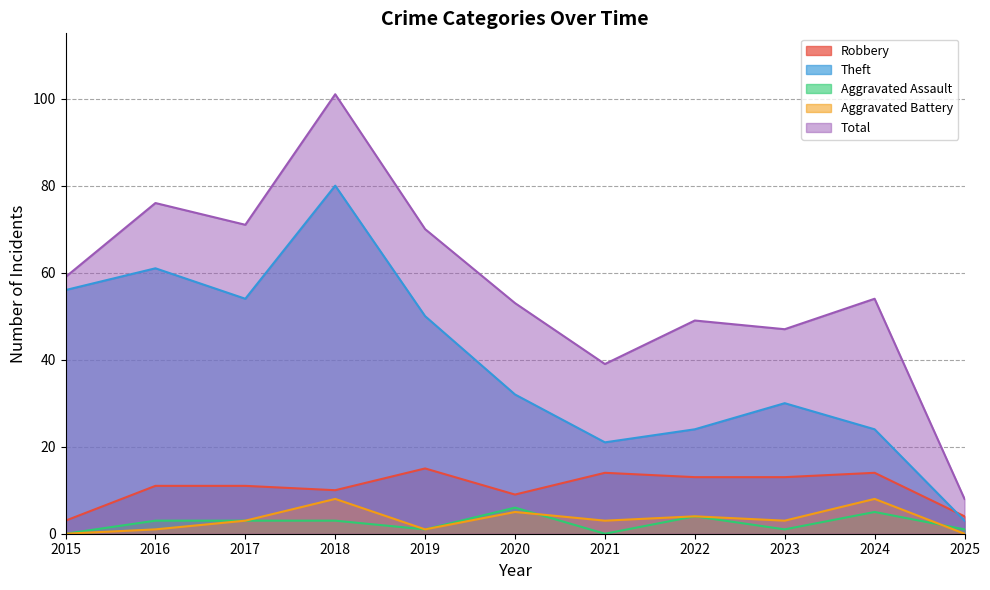

At which label does Aggravated Battery reach its minimum?

2015